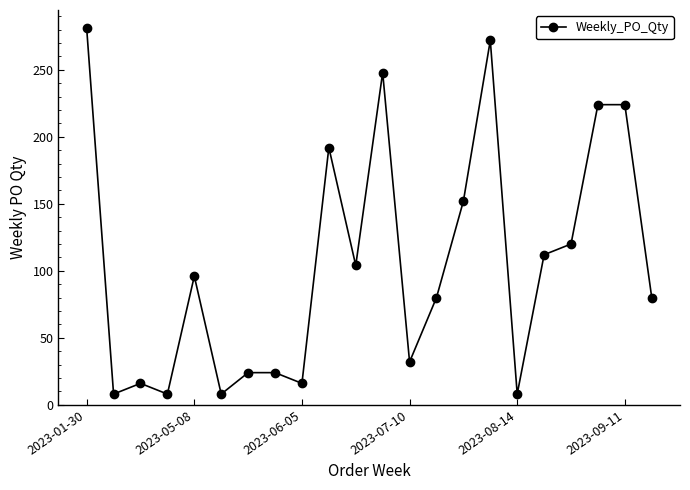

How many lines are shown in the chart?

1